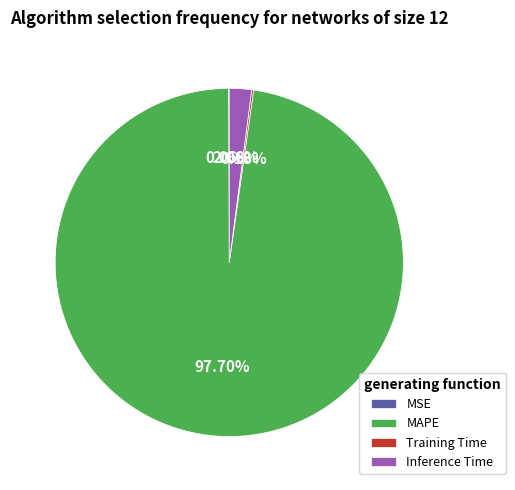

Is it true that Inference Time is 10% of the pie?

False